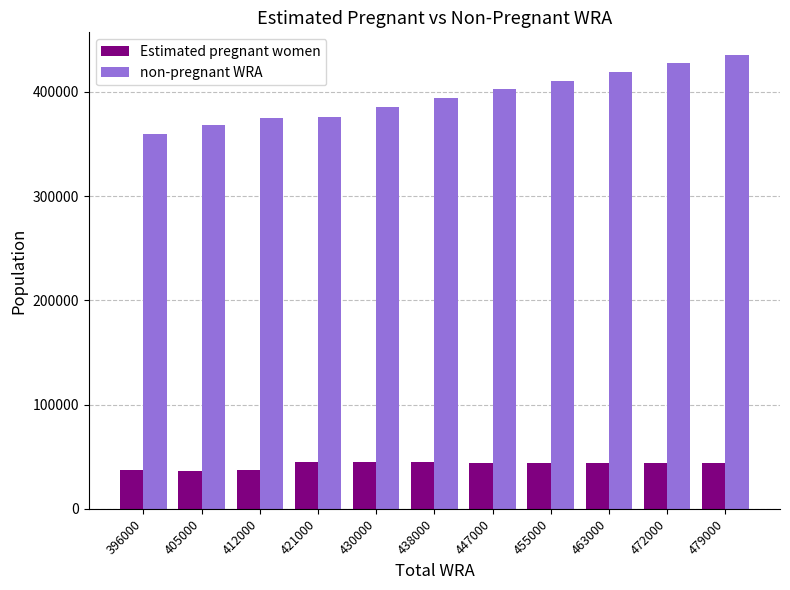

What is the difference between the maximum and second lowest values in the non-pregnant WRA series?

66968.7